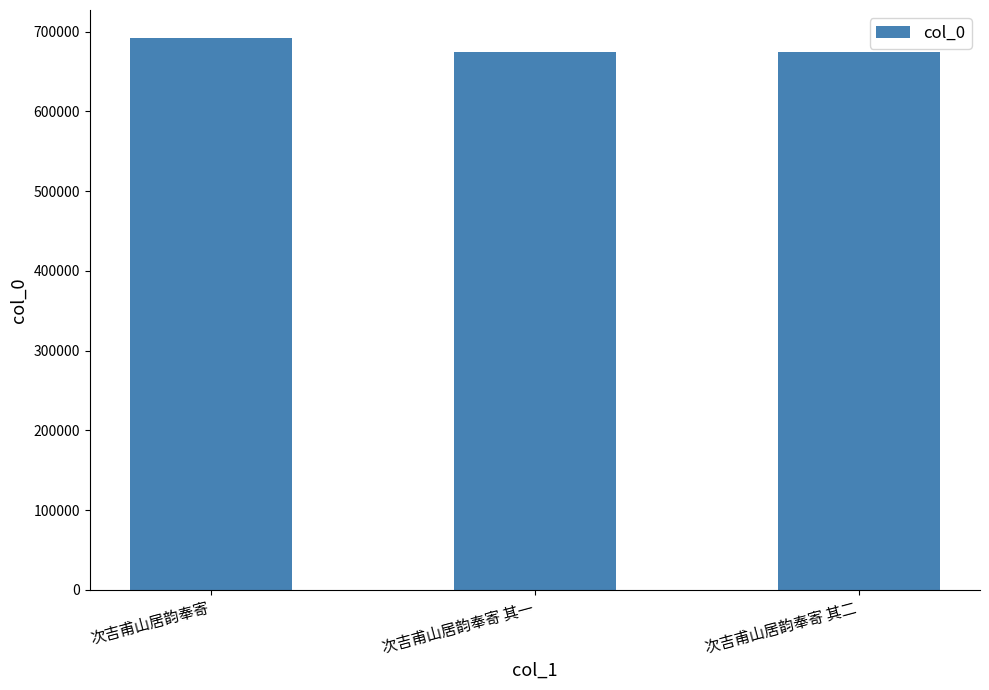

What is the minimum value shown in the chart?

674043